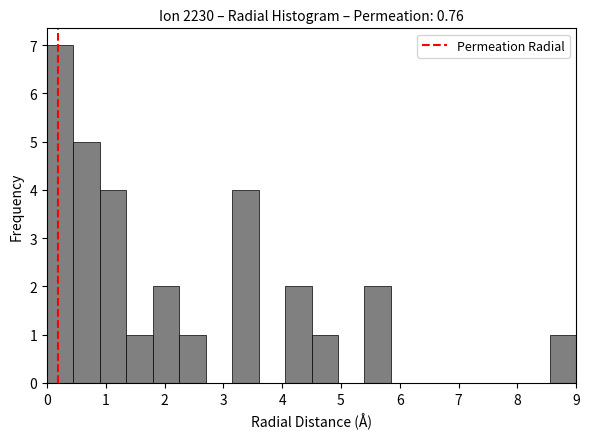

Over which range of the x-axis is the bar tallest?

0.00 to 0.45